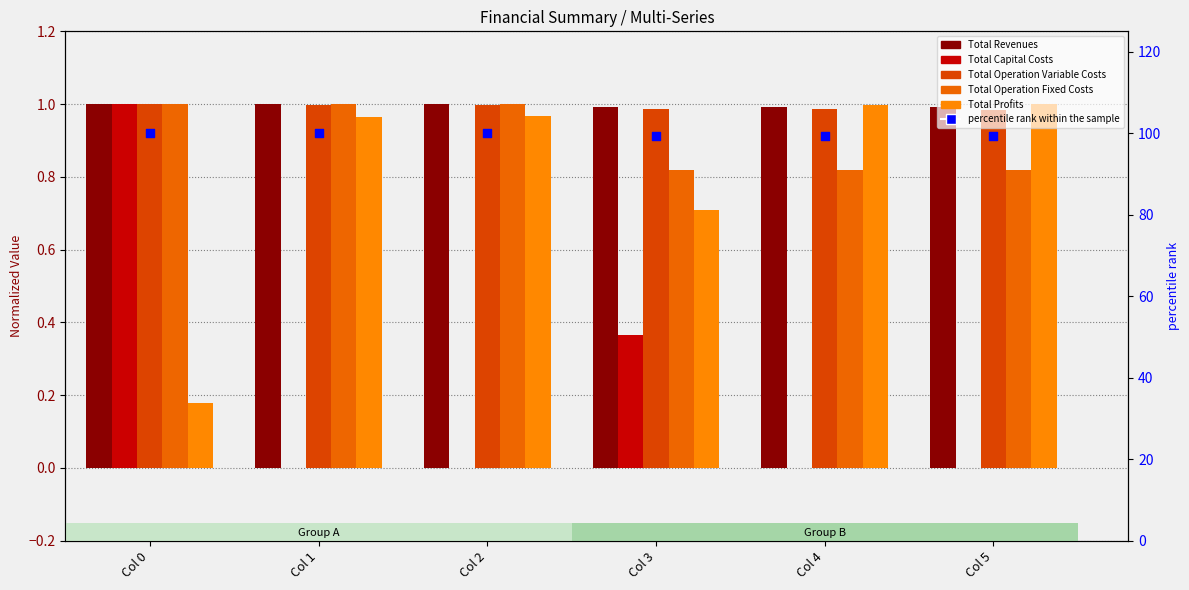

Which series reaches the maximum Y coordinate?

percentile rank within the sample